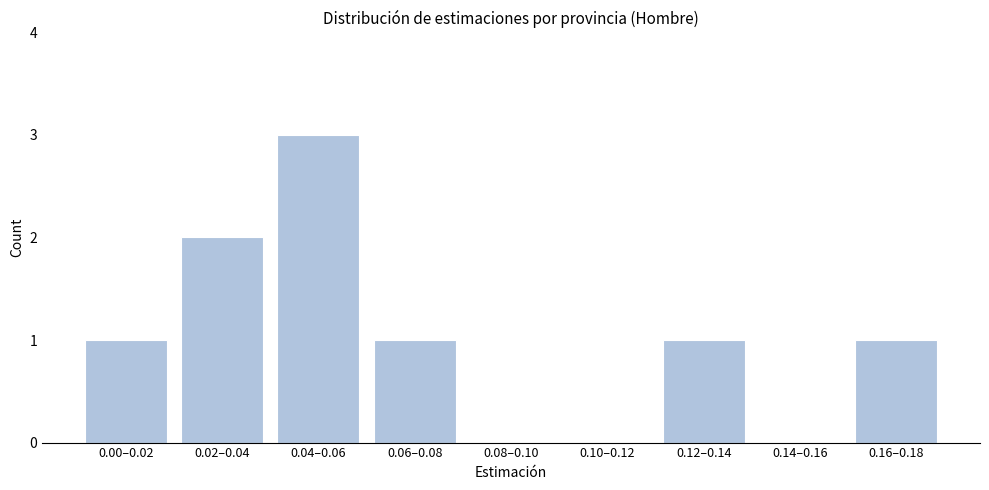

Reading left to right, what are all the values shown in this chart?

0.00–0.02=1	0.02–0.04=2	0.04–0.06=3	0.06–0.08=1	0.08–0.10=0	0.10–0.12=0	0.12–0.14=1	0.14–0.16=0	0.16–0.18=1